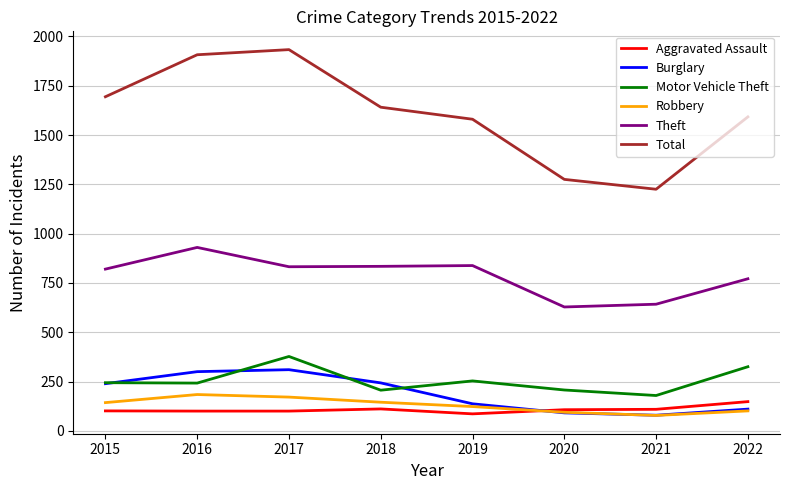

Is the value of Total at 2022 greater than the value of Motor Vehicle Theft at 2016?

Yes